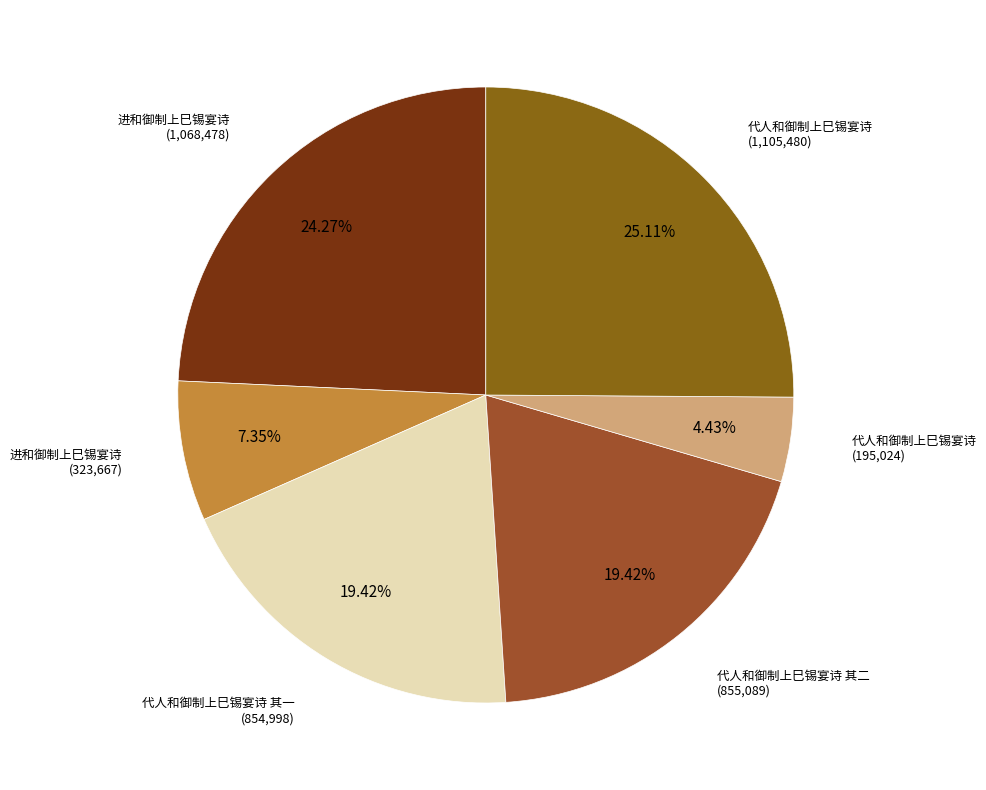

Count the number of slices in the pie.

6